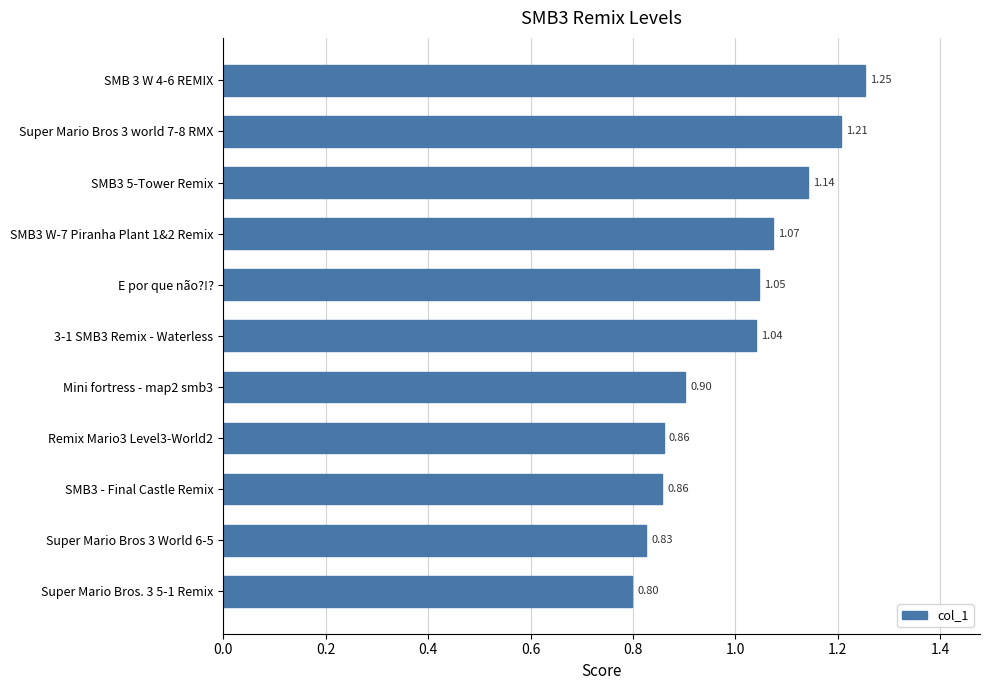

What is the sum of the values at Super Mario Bros 3 world 7-8 RMX and Super Mario Bros 3 World 6-5?

2.0